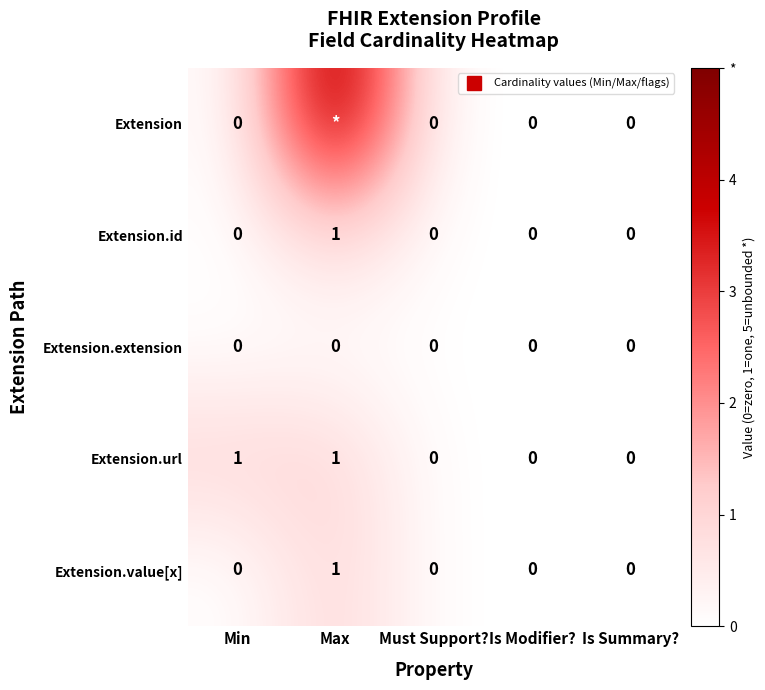

How many values in Extension.value[x] are above zero?

1